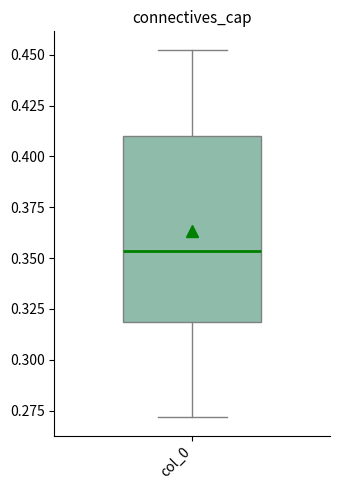

Where is the upper edge of the box for col_0 on the y-axis? The values are not printed on the chart, so give them approximately, as read against the axis.

0.410